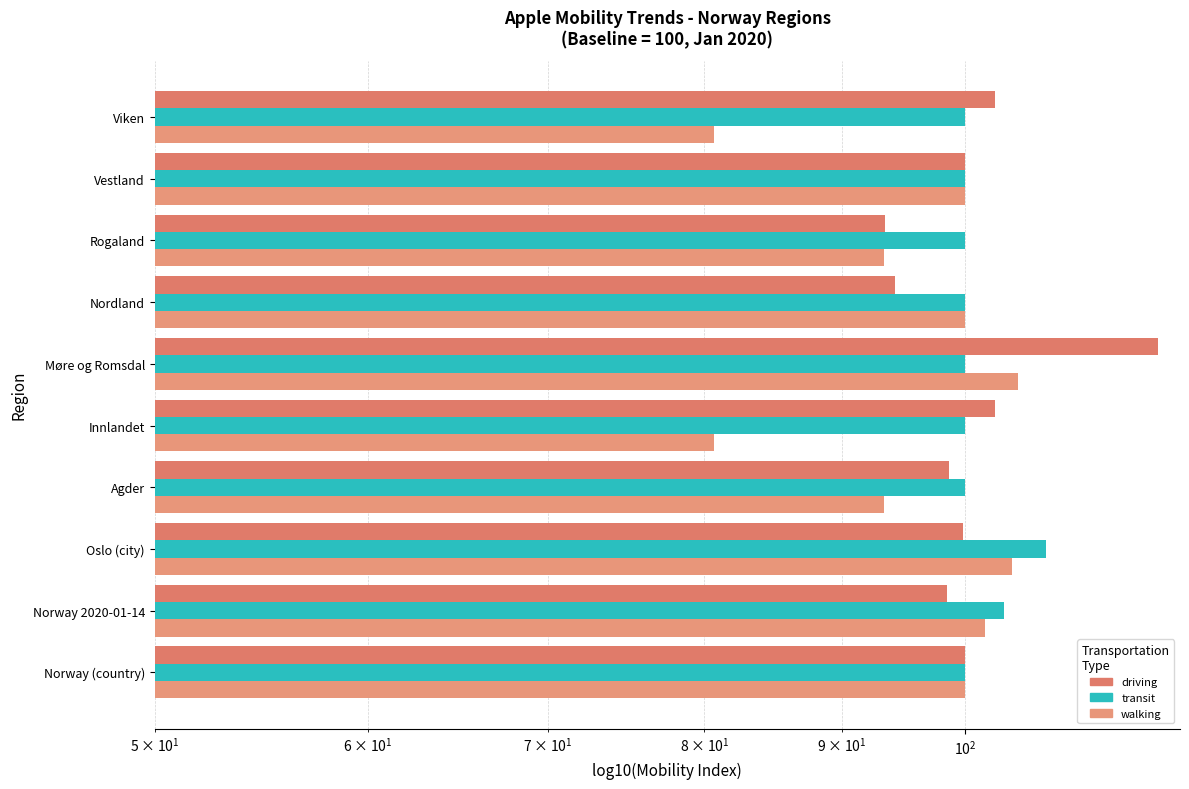

What is the minimum value for walking?

80.7